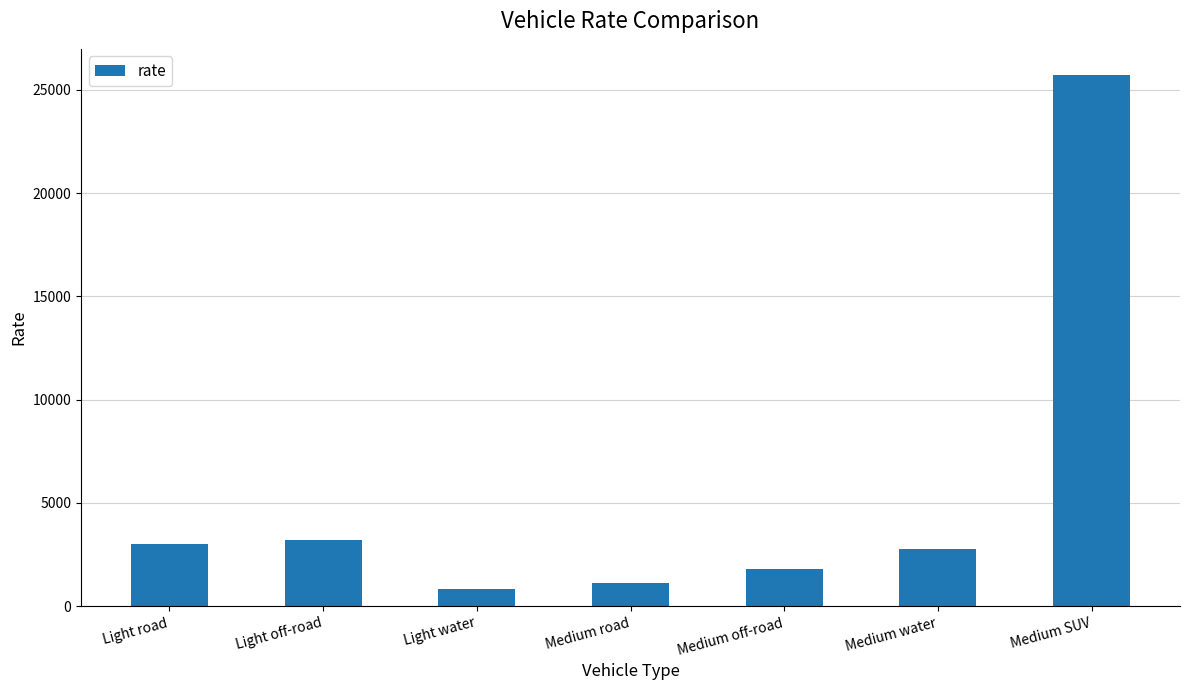

Which has a higher value, Medium off-road or Medium water?

Medium water